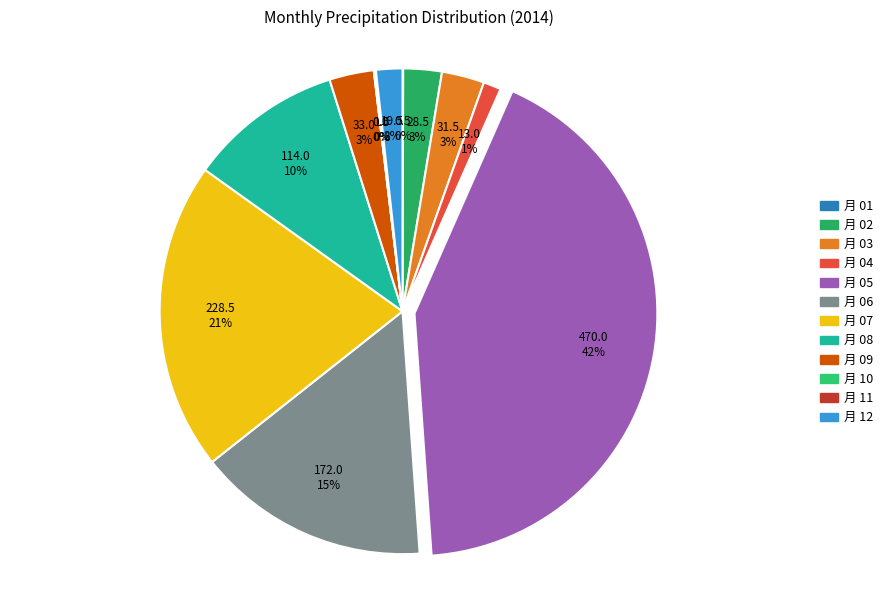

To the nearest percent, what is the difference between the largest and smallest slice percentages?

42%